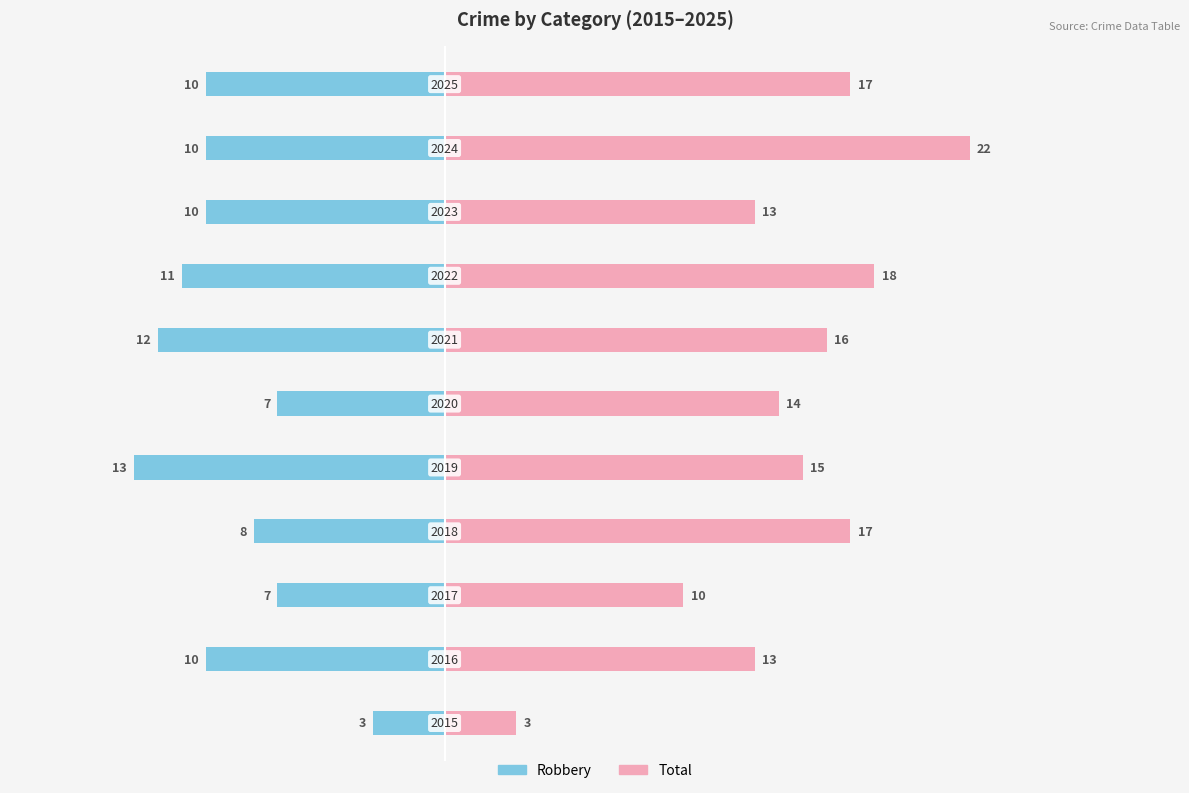

How many bars are there in total?

22